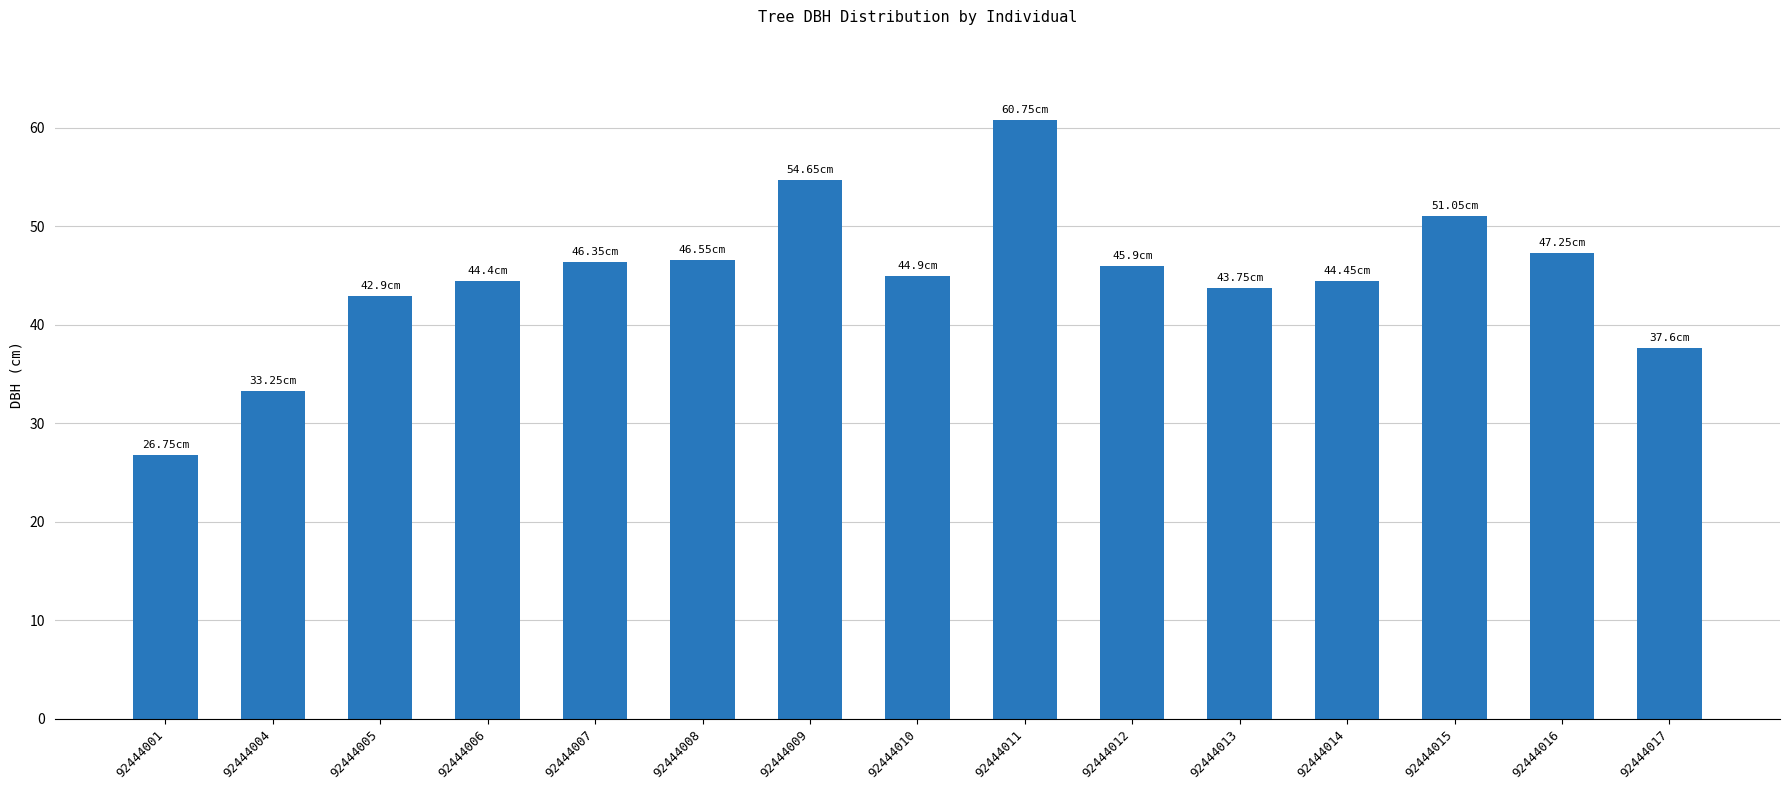

How many series are shown in this chart?

1